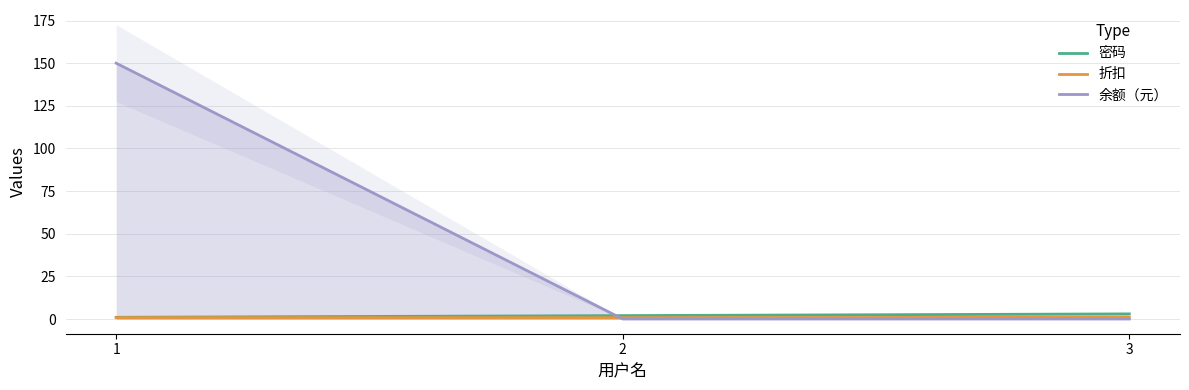

What is the difference between the highest and lowest values at 1?

149.2